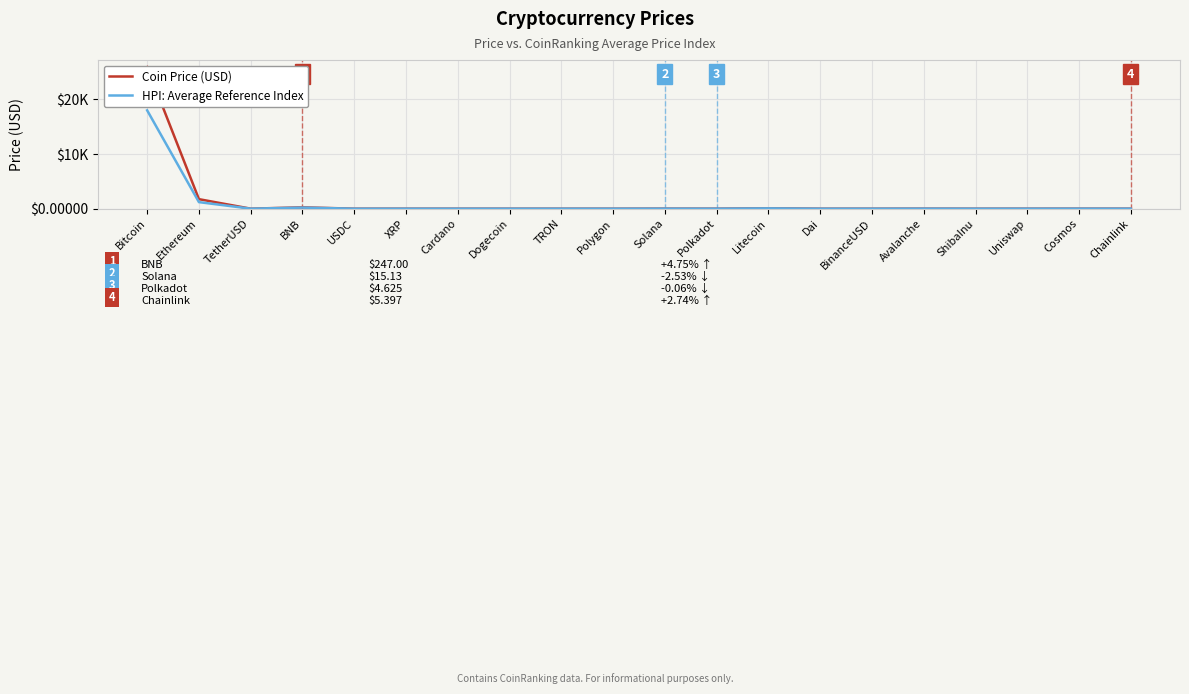

True or false: Coin Price (USD) has a value of 0.1 at Dogecoin.

True